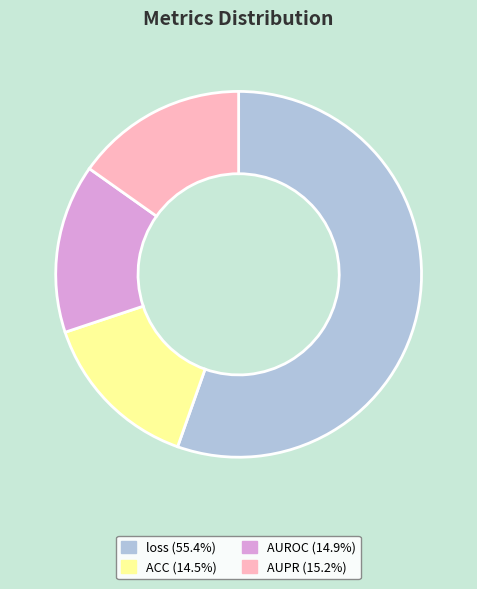

The ACC slice represents 24% of the pie. True or false?

False